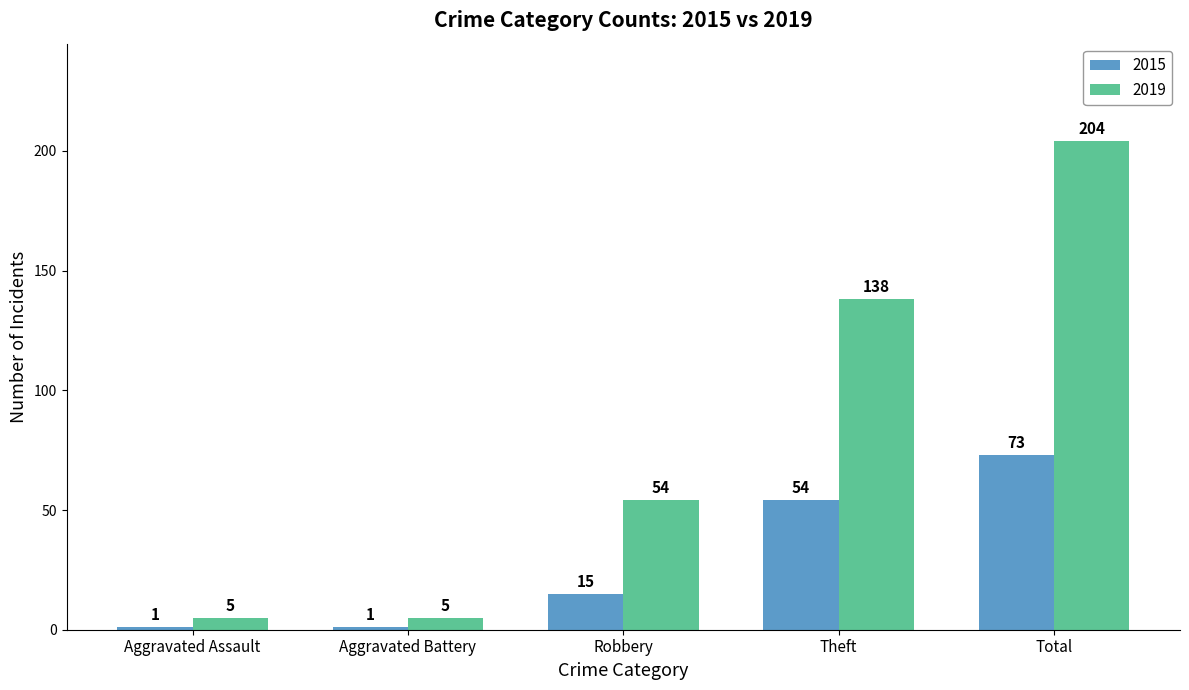

How many bars are there in total?

10